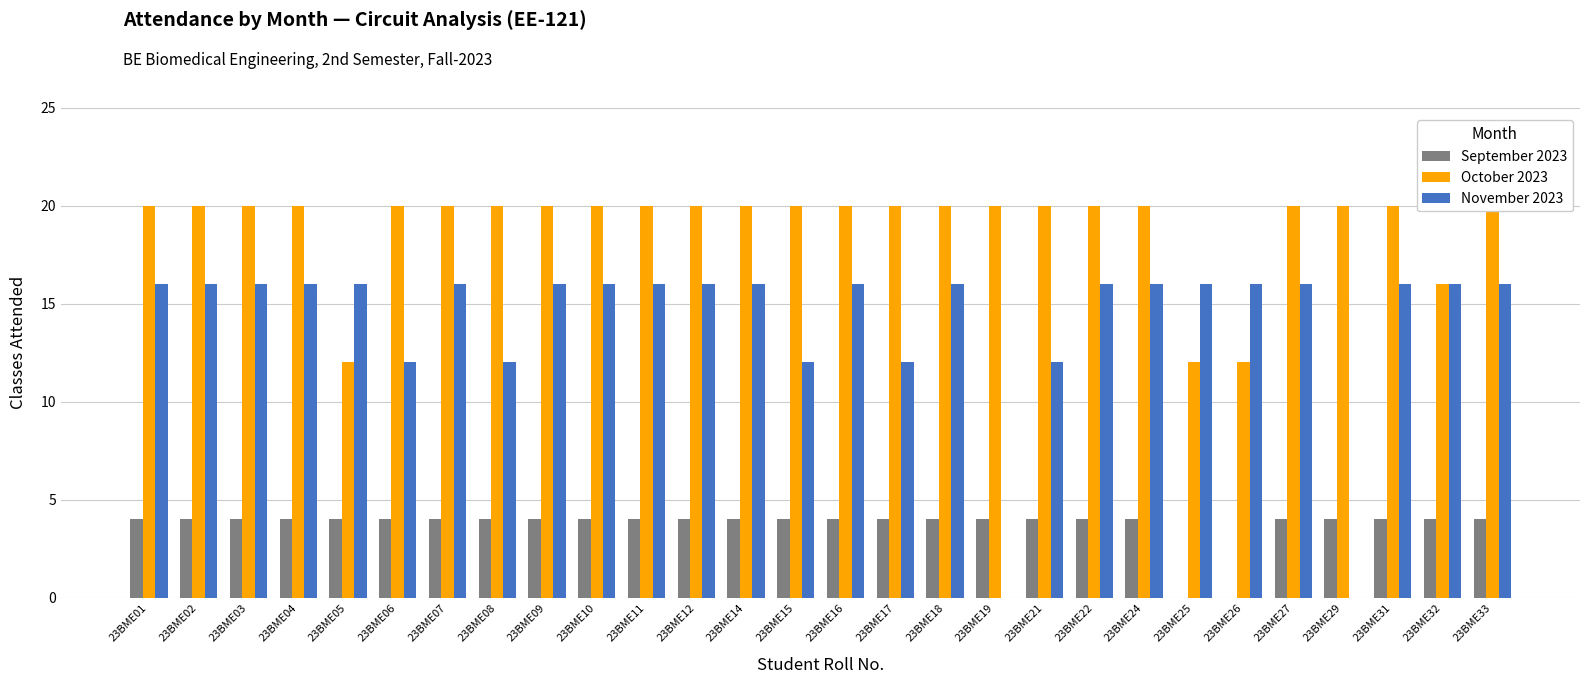

Rank the series by their maximum value, from highest to lowest.

October 2023, November 2023, September 2023